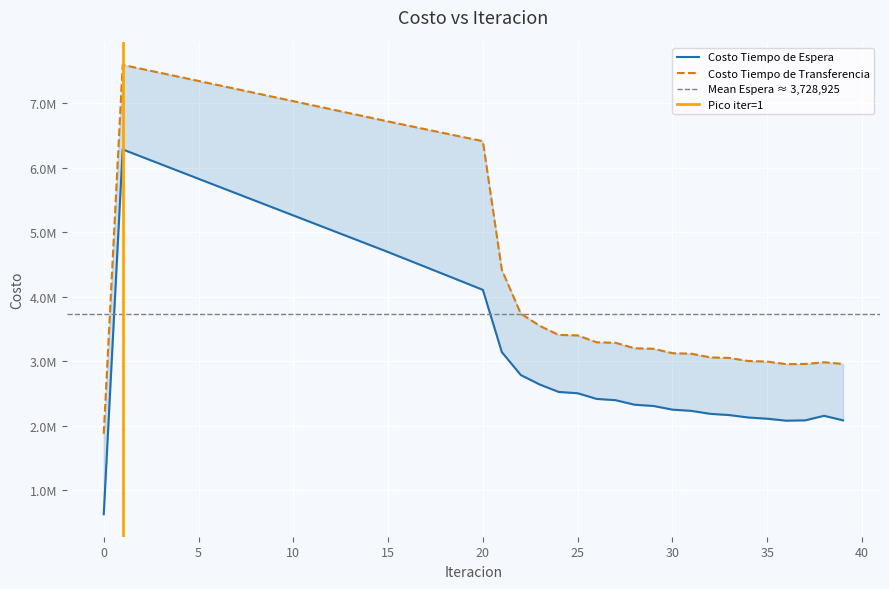

What is the total value across all series at 34?

5132013.8